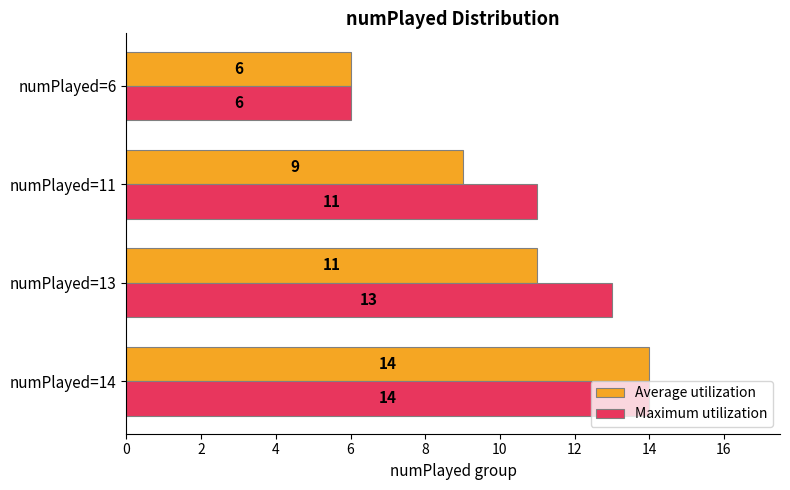

How many Average utilization values are between 9 and 14?

3